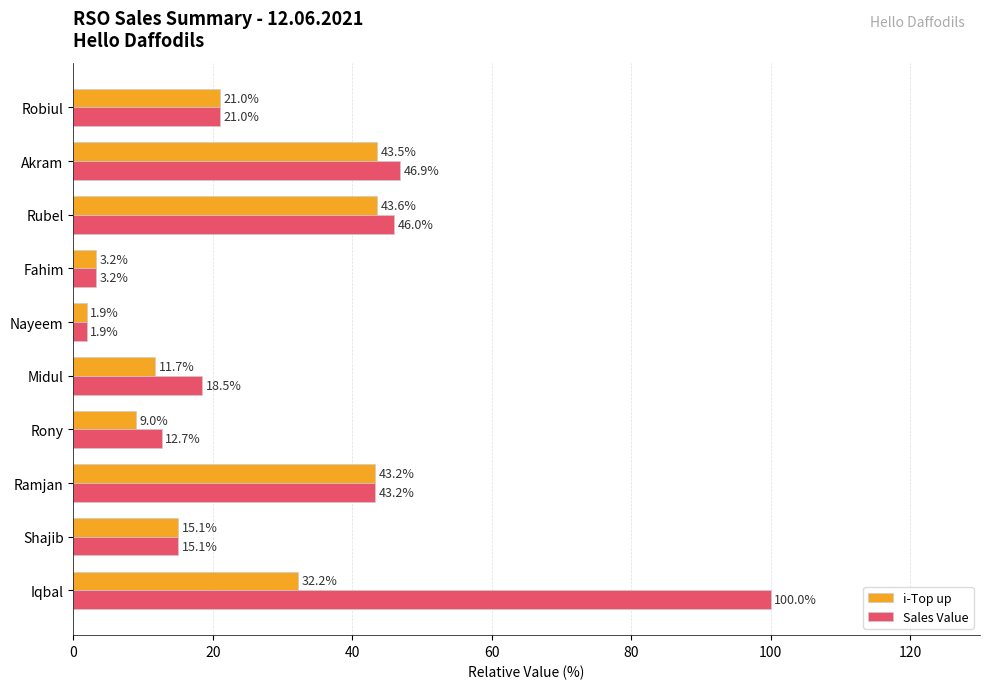

At how many categories does at least one series exceed 38?

4